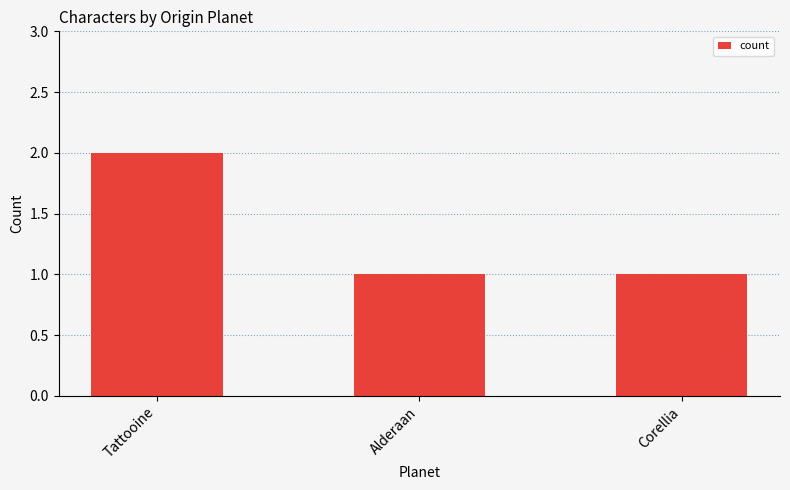

Reading left to right, what are all the values shown in this chart?

2	1	1